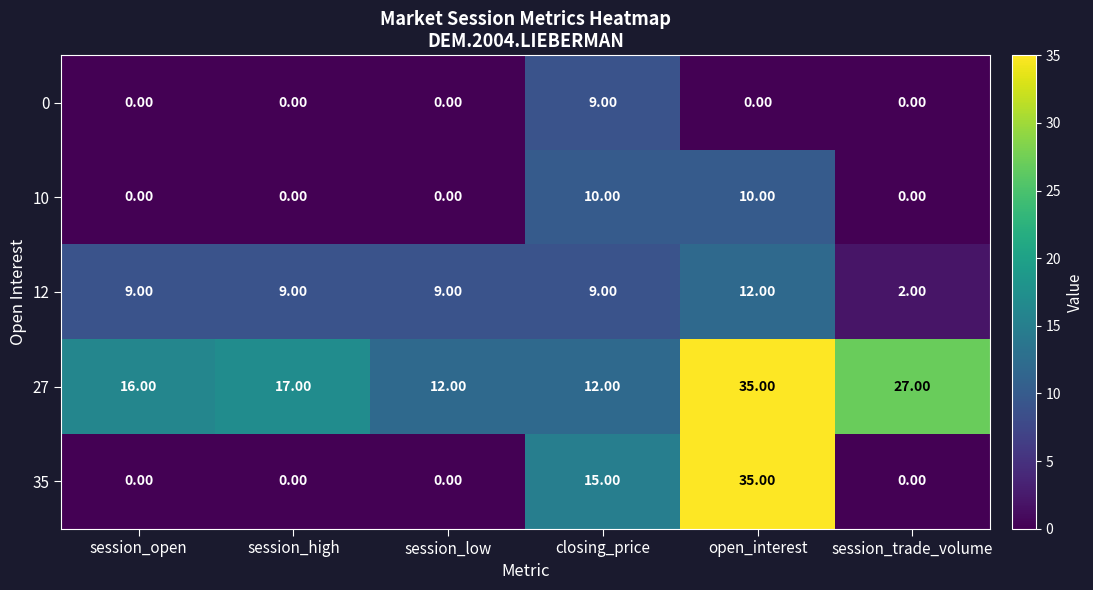

What is the difference between the 10 values at closing_price and session_trade_volume?

10